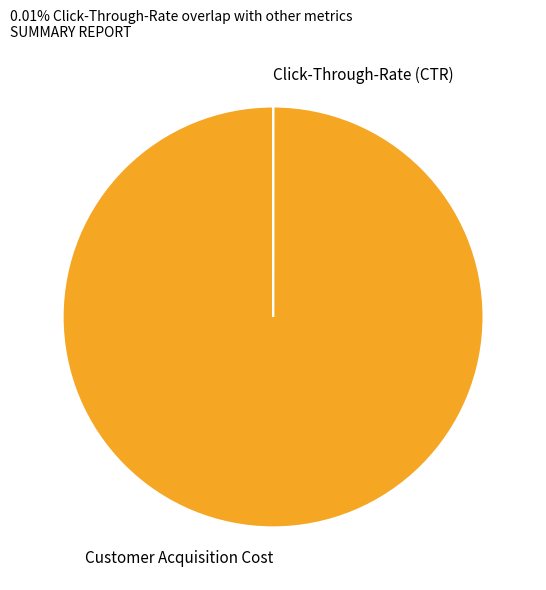

True or false: Customer Acquisition Cost accounts for 100% of the total.

True